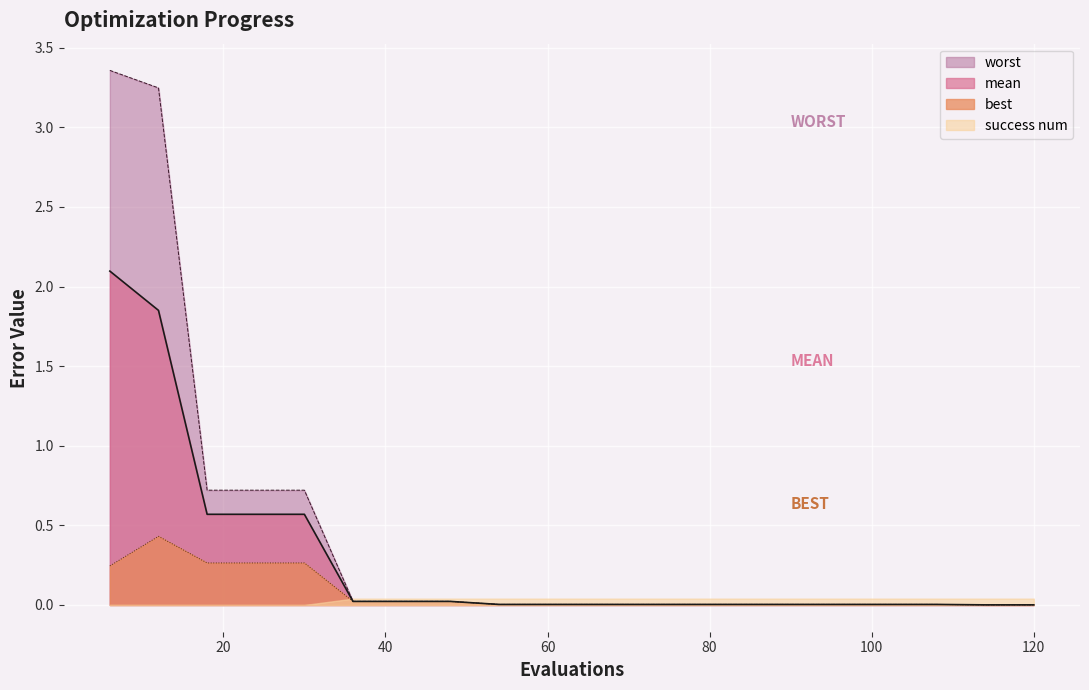

What is the difference between the maximum and second lowest values in the worst series?

3.4